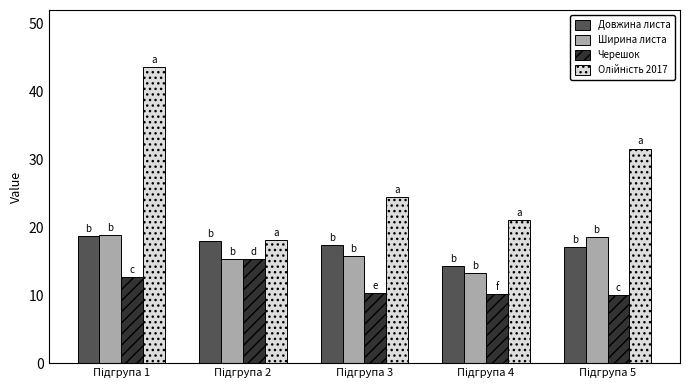

Does the chart contain any negative values?

No